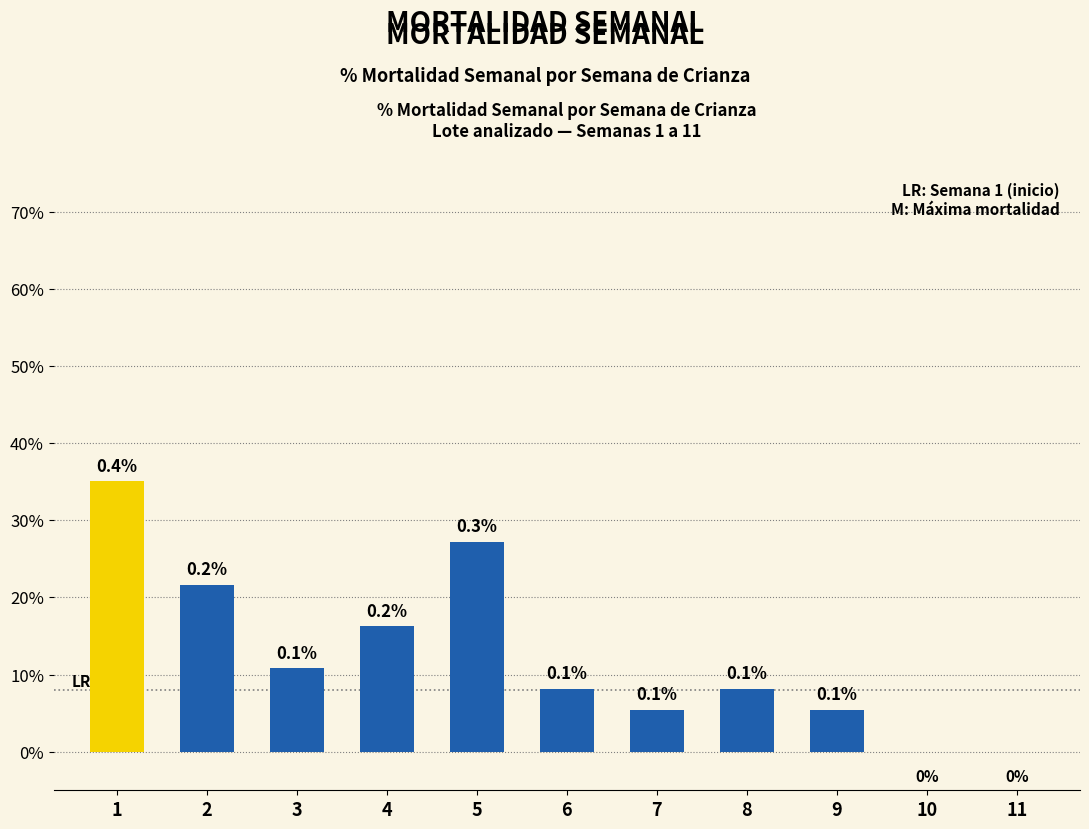

What is the value of the 4th bar from the left?

0.2